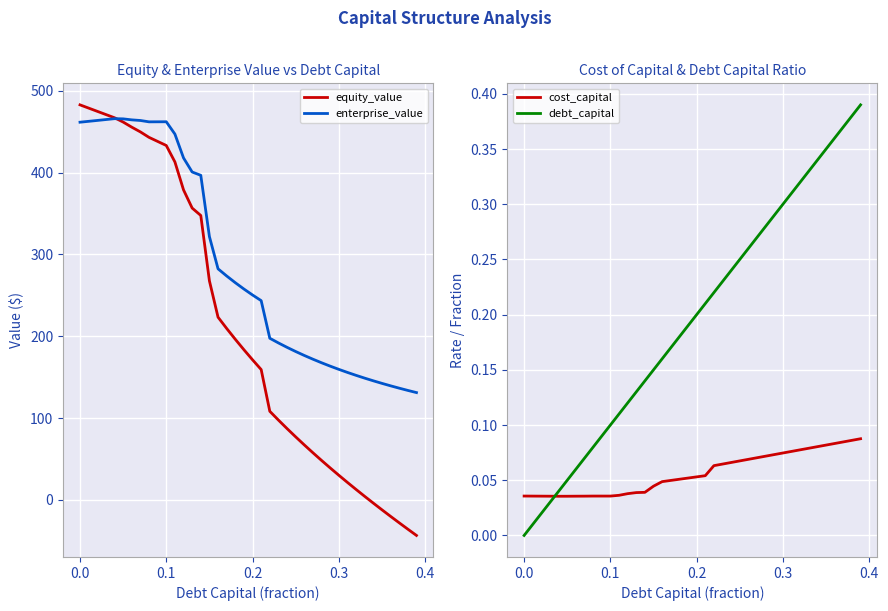

What is the minimum value for enterprise_value?

131.1